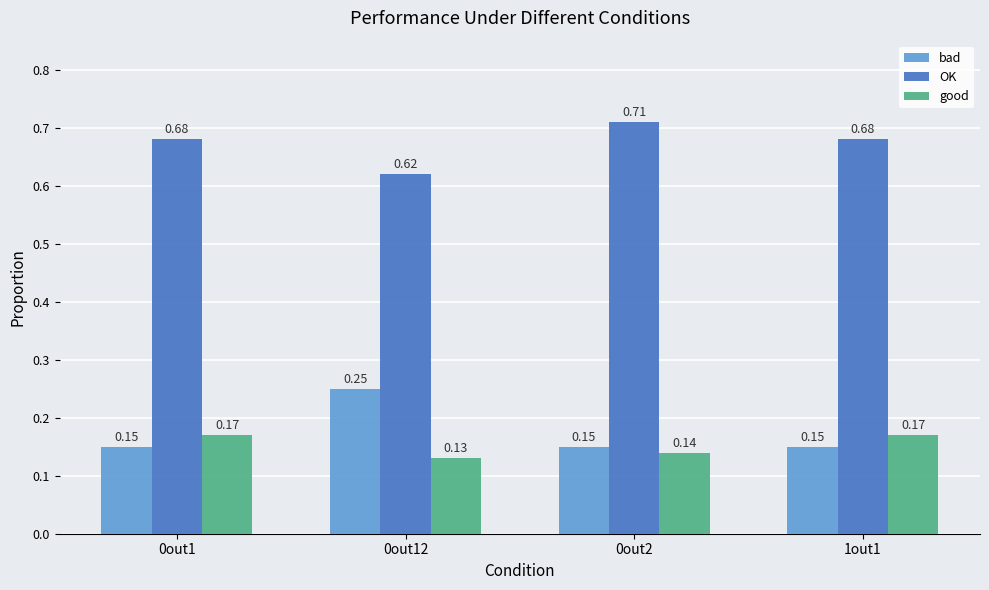

Which series has the widest spread of values?

bad